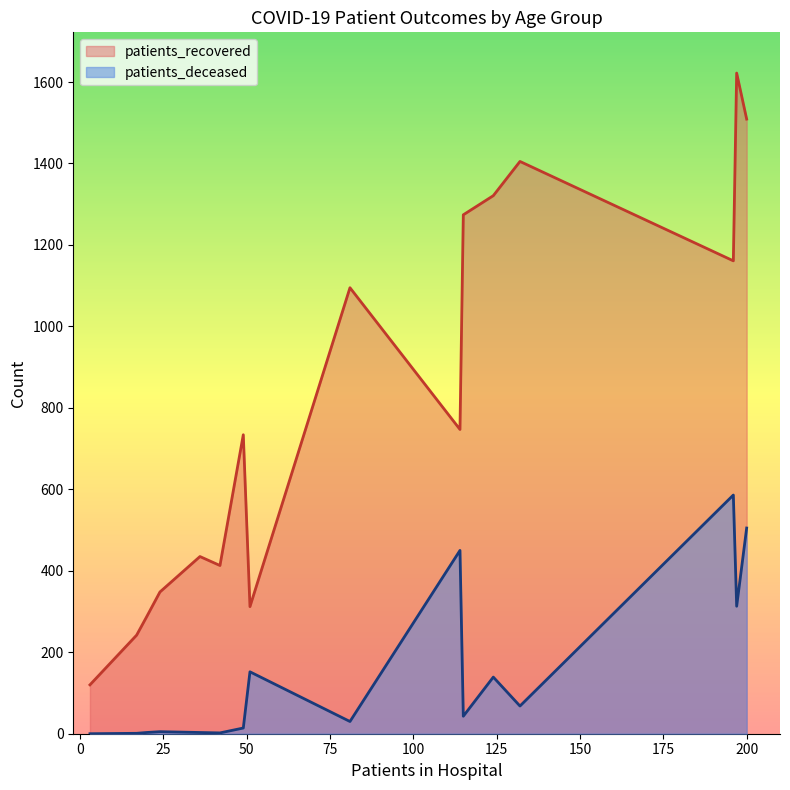

List the series in order of their overall mean, lowest first.

patients_deceased, patients_recovered